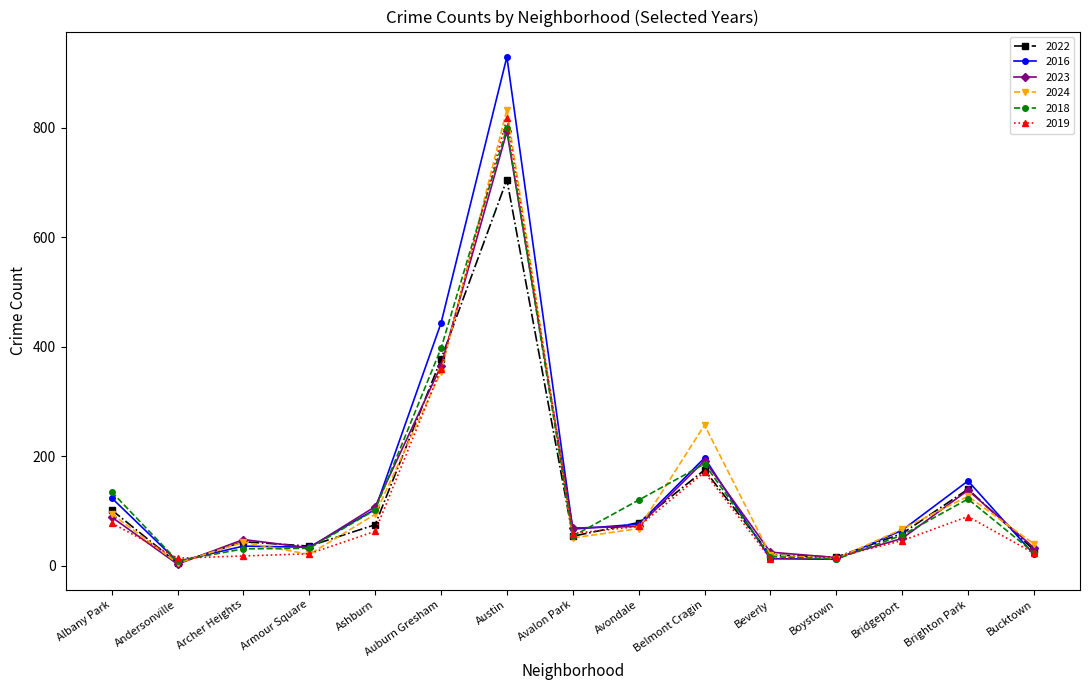

Is it true that 2024 equals 21 at Armour Square?

True